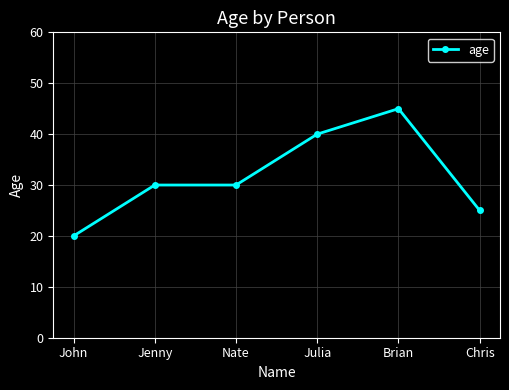

What is the value of the 4th point from the left?

40